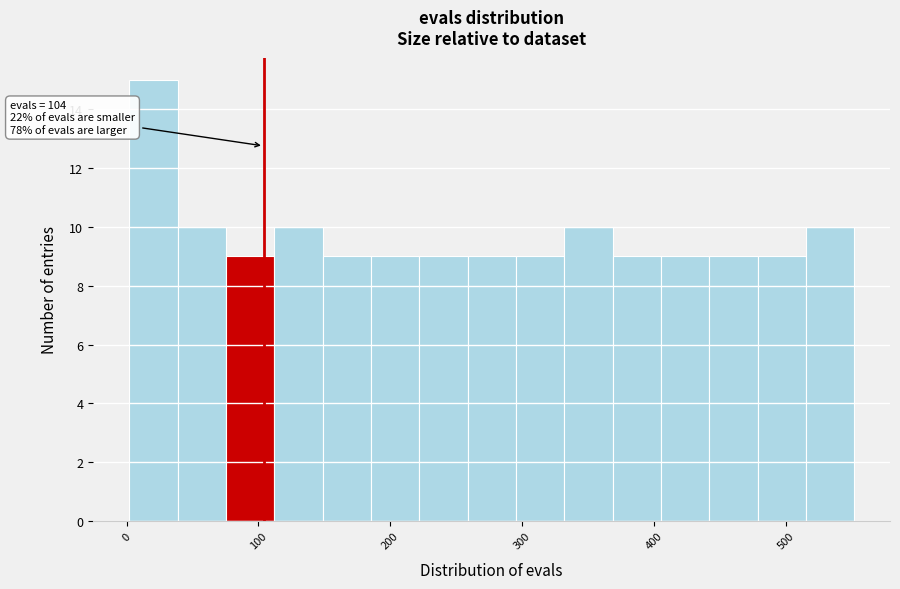

Around what value on the x-axis is the tallest bar? Give the approximate position of its centre, as read against the axis.

20